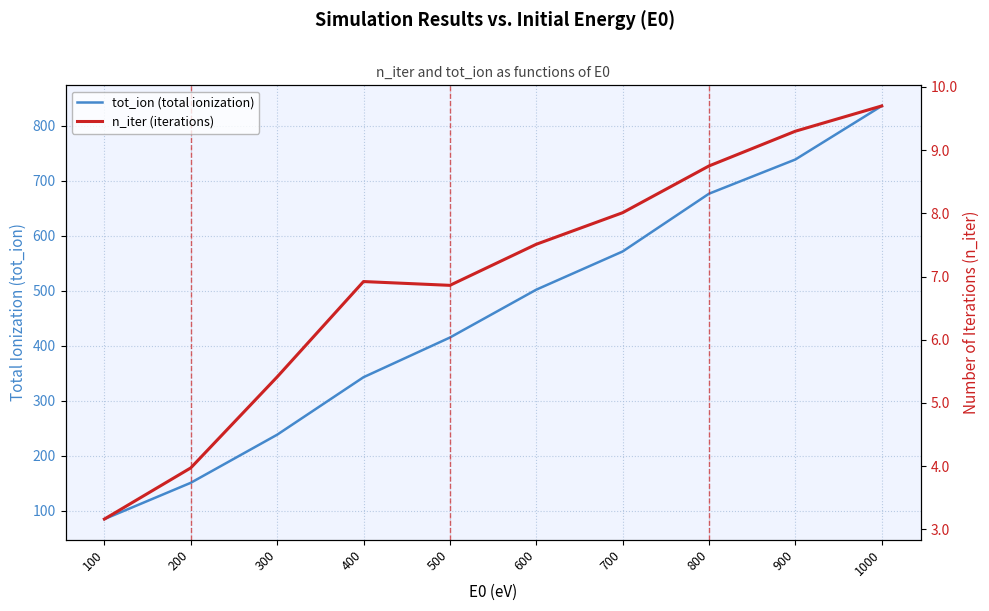

At how many categories does at least one series exceed 740?

1